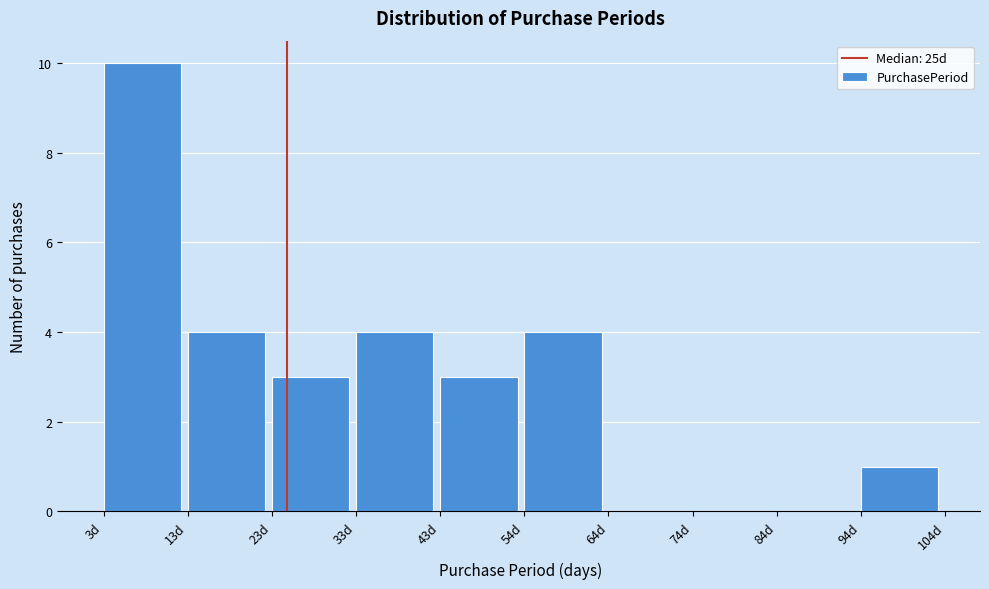

Reading left to right, list every bar in this chart as the range it spans on the x-axis followed by its height. Neither the bar edges nor the heights are printed on the chart, so give them approximately, as read against the axes.

4 to 14: 10
14 to 24: 4
24 to 34: 3
34 to 44: 4
44 to 54: 3
54 to 64: 4
64 to 74: 0
74 to 84: 0
84 to 94: 0
94 to 104: 1